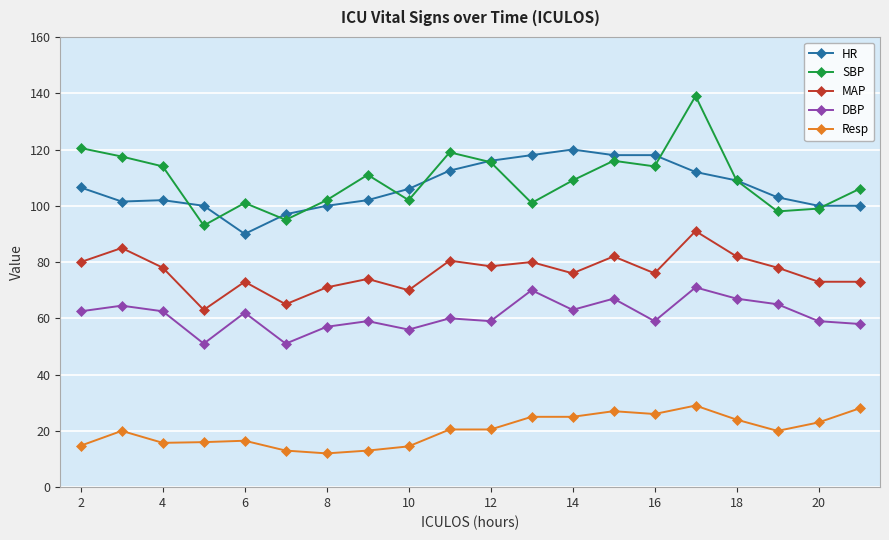

Count the number of data series in this chart.

5